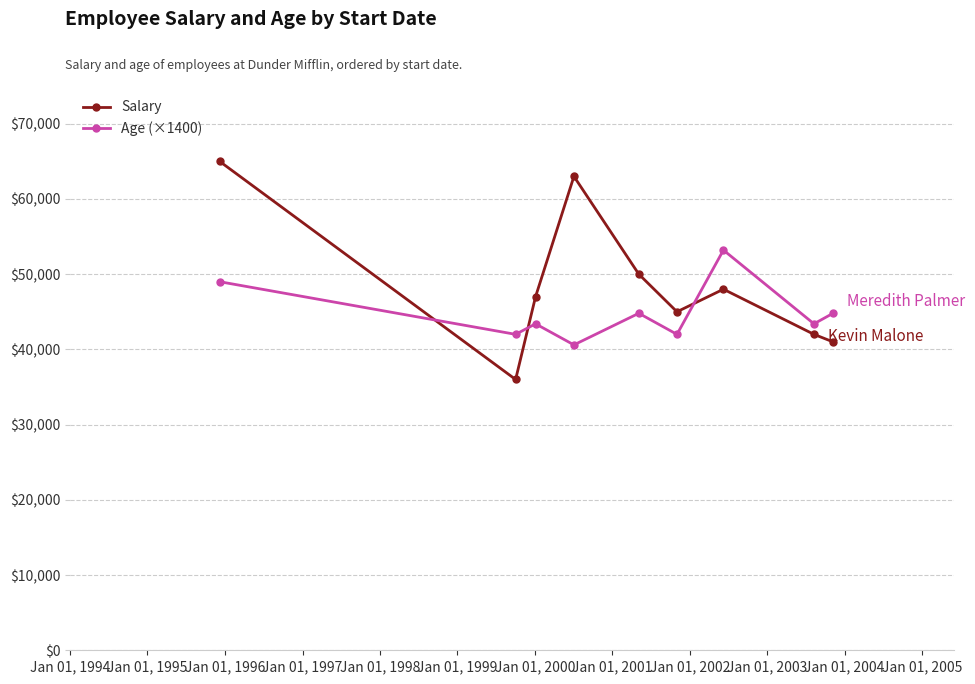

What is the sum of all Salary values?

437000